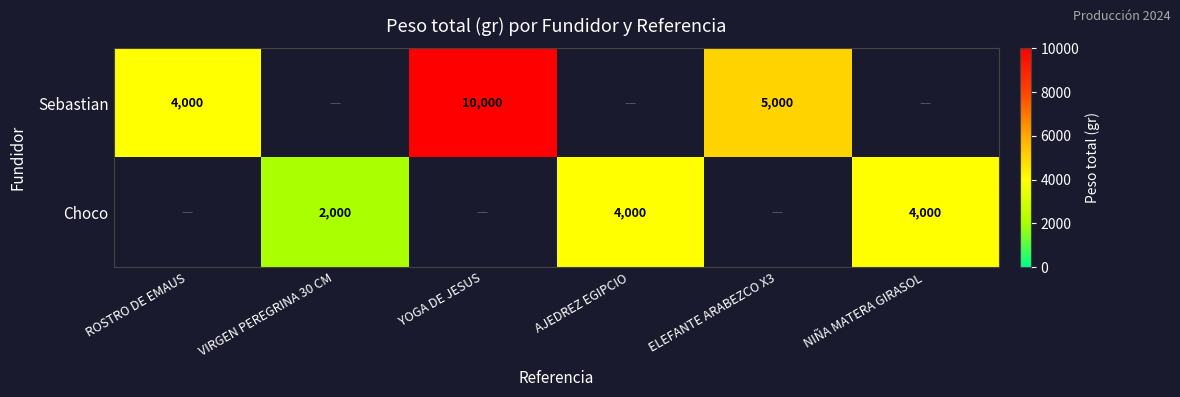

The Sebastian series shows 14670 at YOGA DE JESUS. True or false?

False